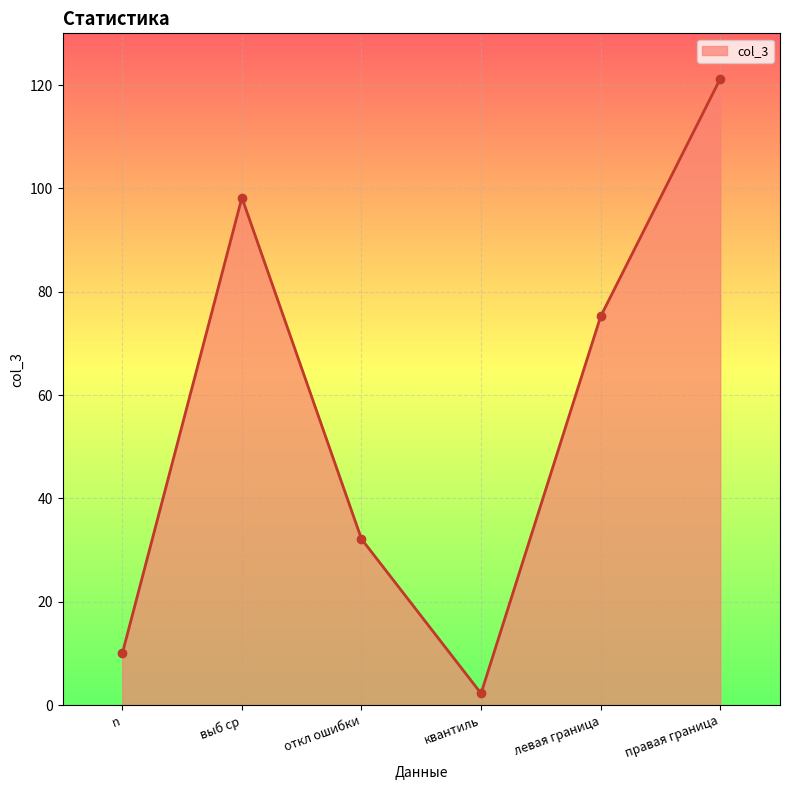

What position from the left is левая граница?

5